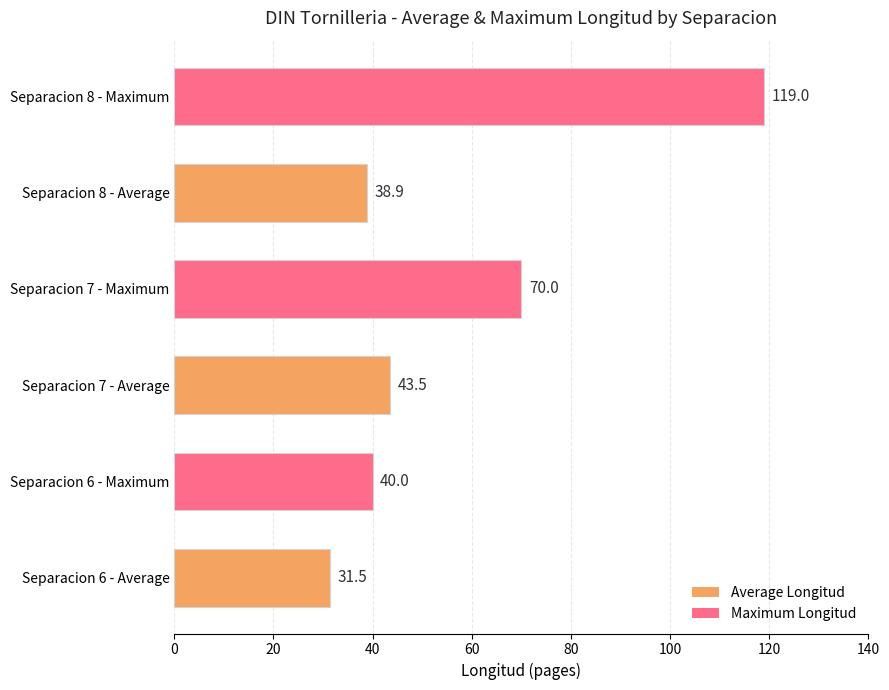

List the labels in order of value, largest first.

Separacion 8 - Maximum, Separacion 7 - Maximum, Separacion 7 - Average, Separacion 6 - Maximum, Separacion 8 - Average, Separacion 6 - Average